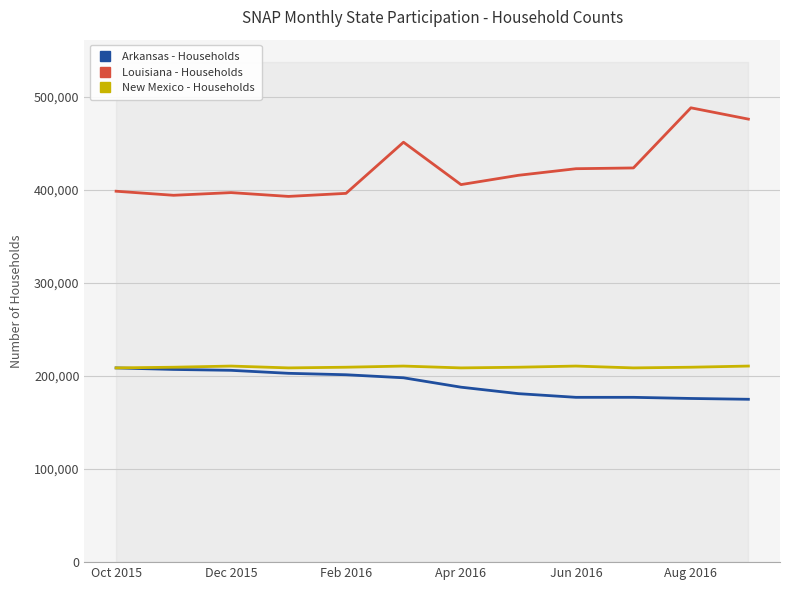

True or false: Louisiana - Households and Arkansas - Households intersect in this chart.

False